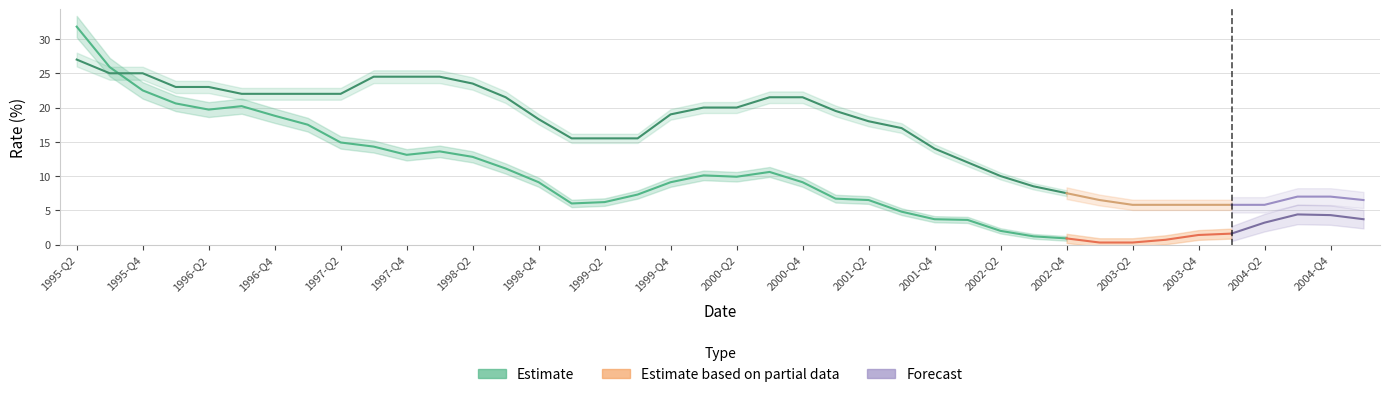

Reading left to right, transcribe all the data shown in this chart.

infl: 31.8	25.9	22.5	20.6	19.7	20.2	18.8	17.5	14.9	14.3	13.1	13.6	12.8	11.1	9.1	6.0	6.2	7.3	9.1	10.1	9.9	10.6	9.1	6.7	6.5	4.8	3.7	3.6	2.0	1.2	0.9	0.3	0.3	0.7	1.4	1.6	3.2	4.4	4.3	3.7
irate: 27.0	25.0	25.0	23.0	23.0	22.0	22.0	22.0	22.0	24.5	24.5	24.5	23.5	21.5	18.3	15.5	15.5	15.5	19.0	20.0	20.0	21.5	21.5	19.5	18.0	17.0	14.0	12.0	10.0	8.5	7.5	6.5	5.8	5.8	5.8	5.8	5.8	7.0	7.0	6.5